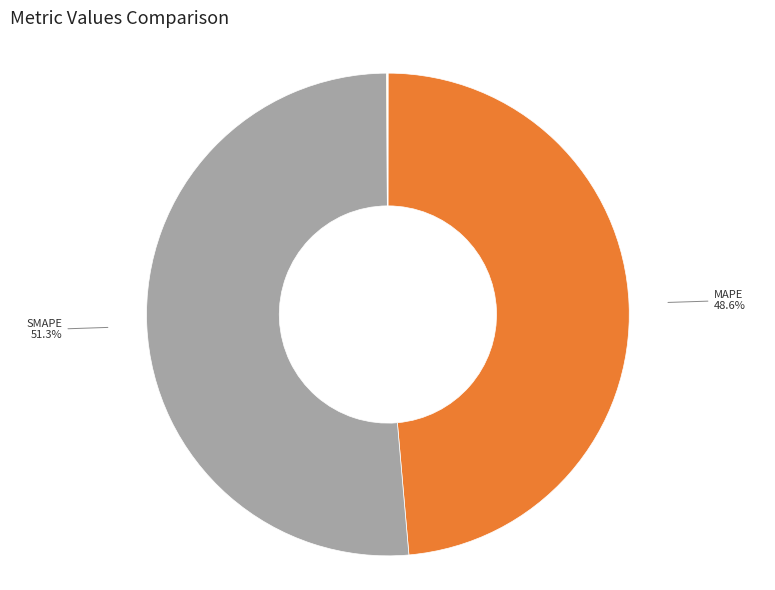

Which slice is the largest?

SMAPE